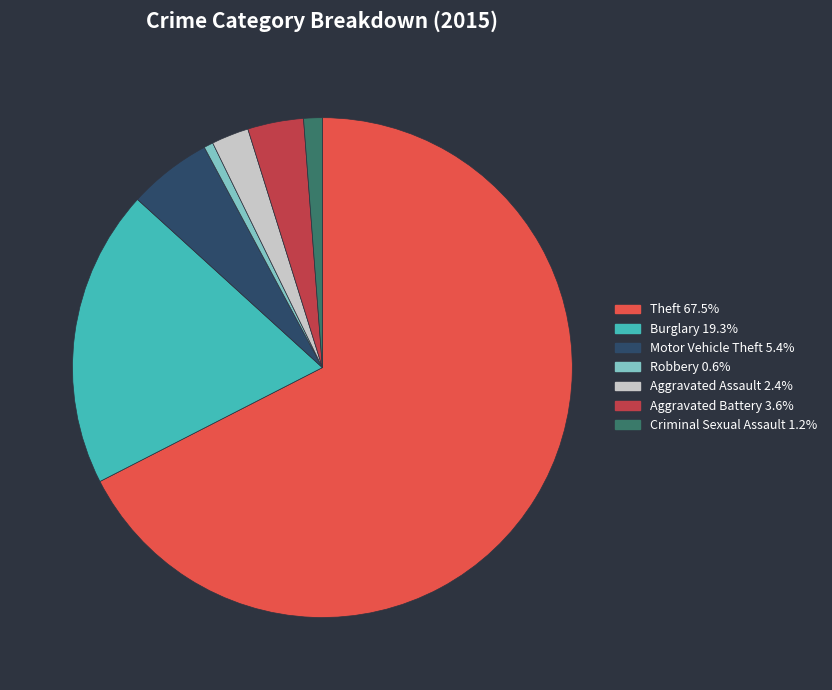

Is there any slice that represents more than half of the pie?

Yes